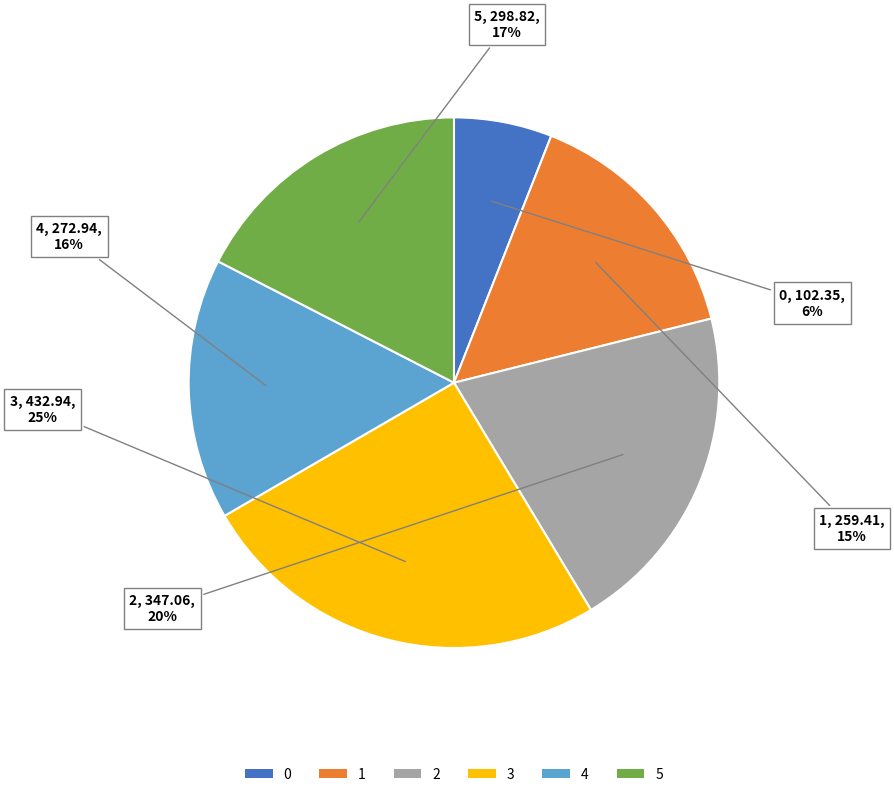

Do 1 and 4 together represent more than half of the pie?

No